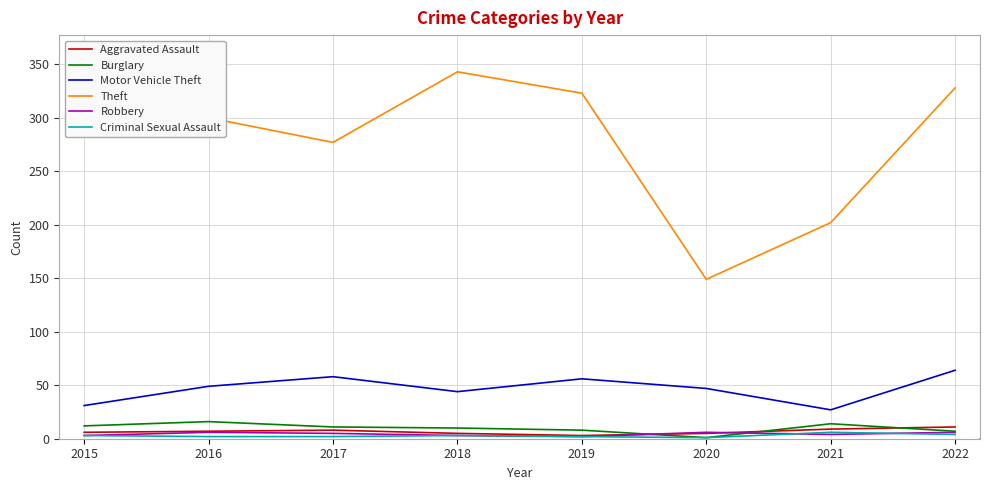

True or false: Theft and Criminal Sexual Assault intersect in this chart.

False